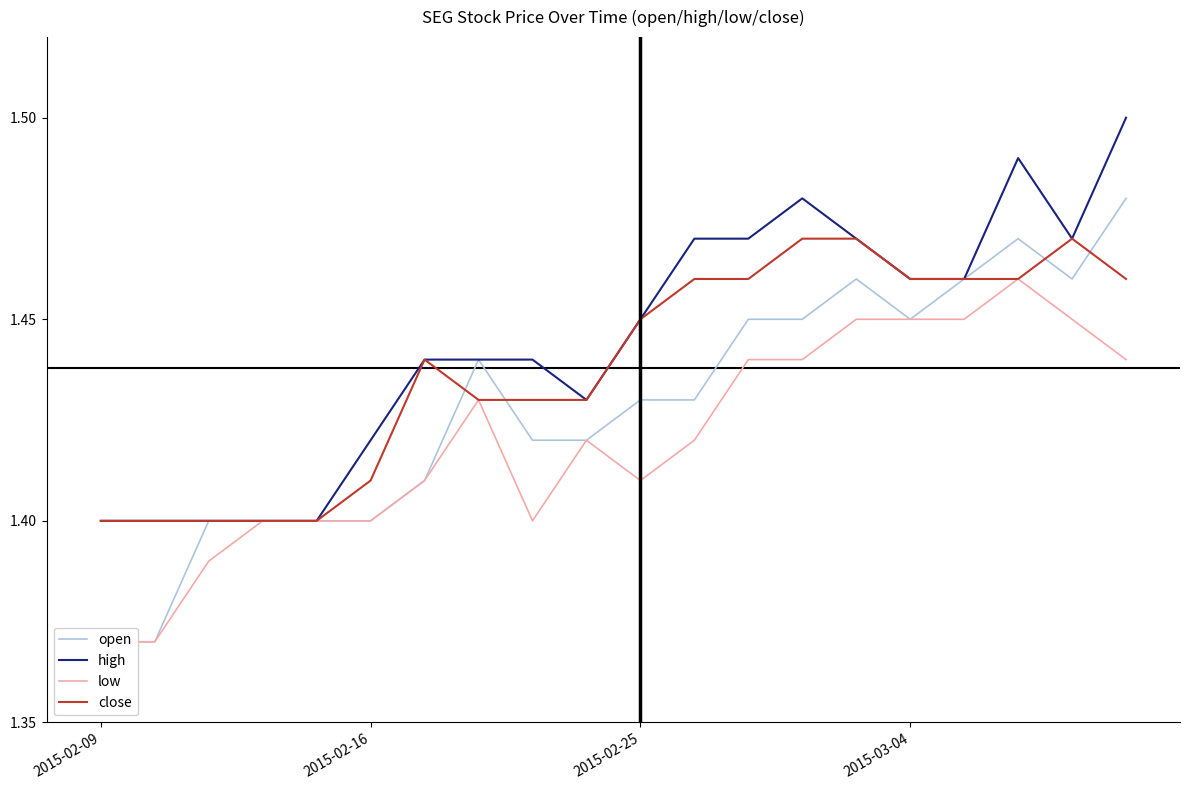

What is the sum of all open values?

28.6